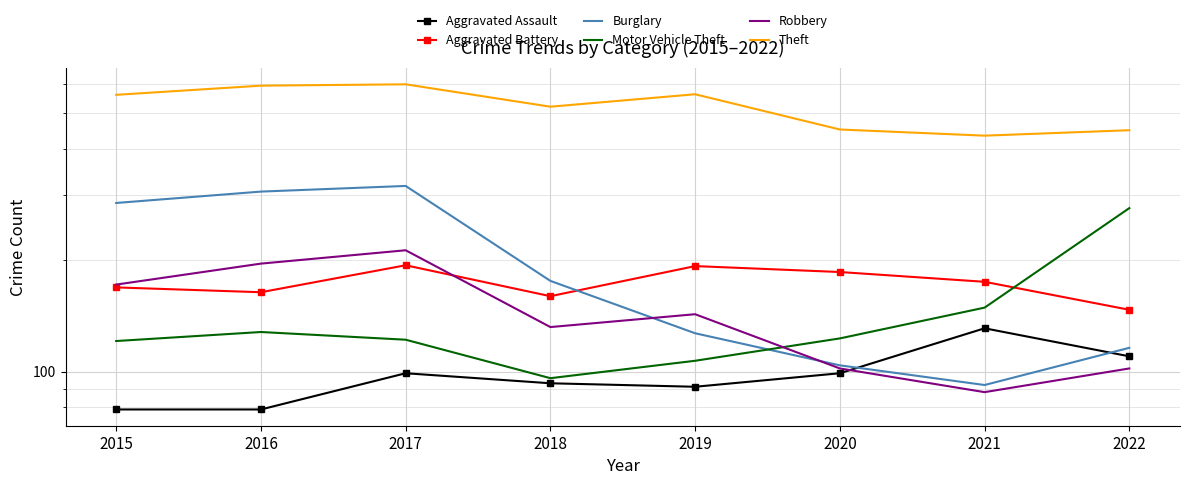

Which has a higher value, 2016 or 2022?

2022